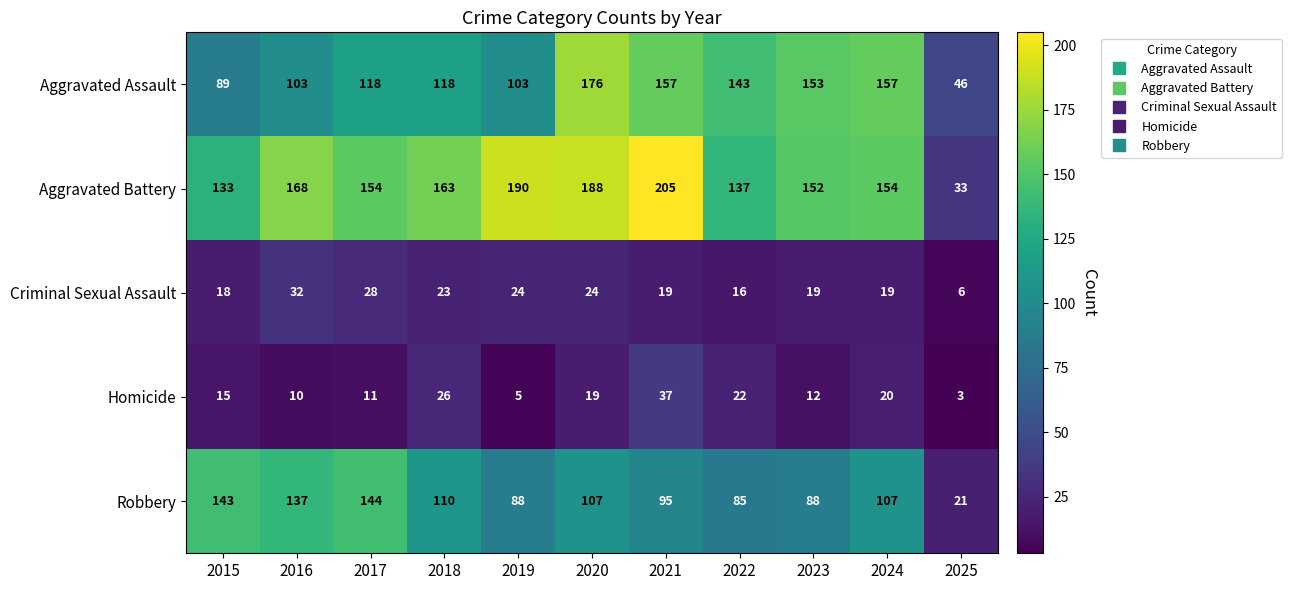

How many distinct data groups are displayed?

5